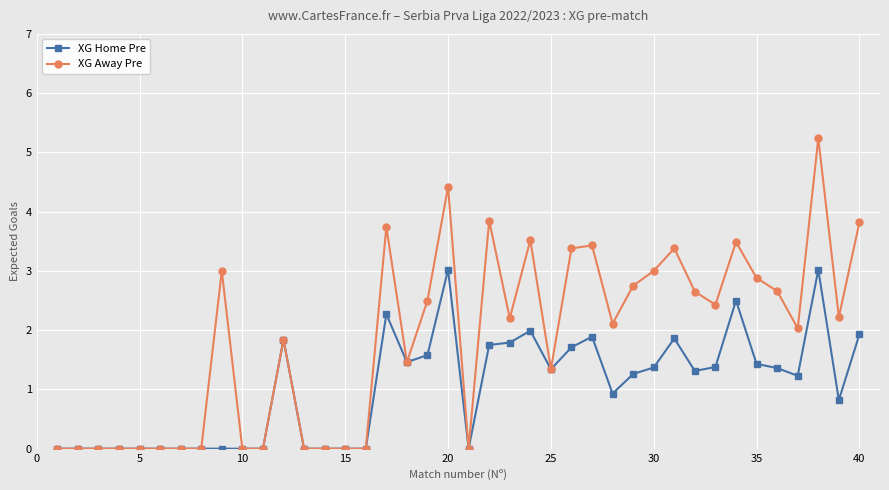

Does the chart display data point markers on the line(s)?

Yes